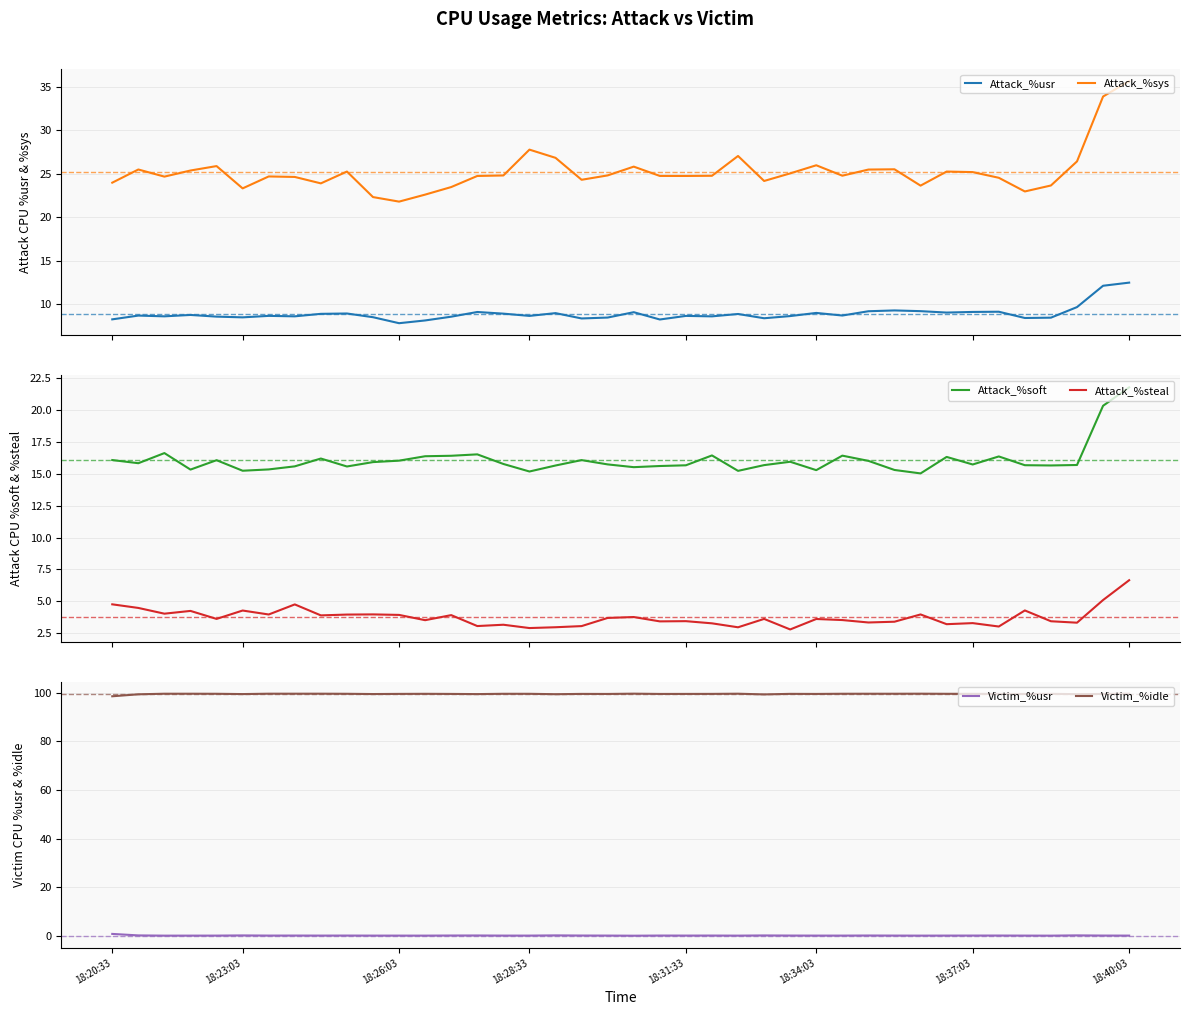

True or false: Attack_%usr and Attack_%sys intersect in this chart.

False